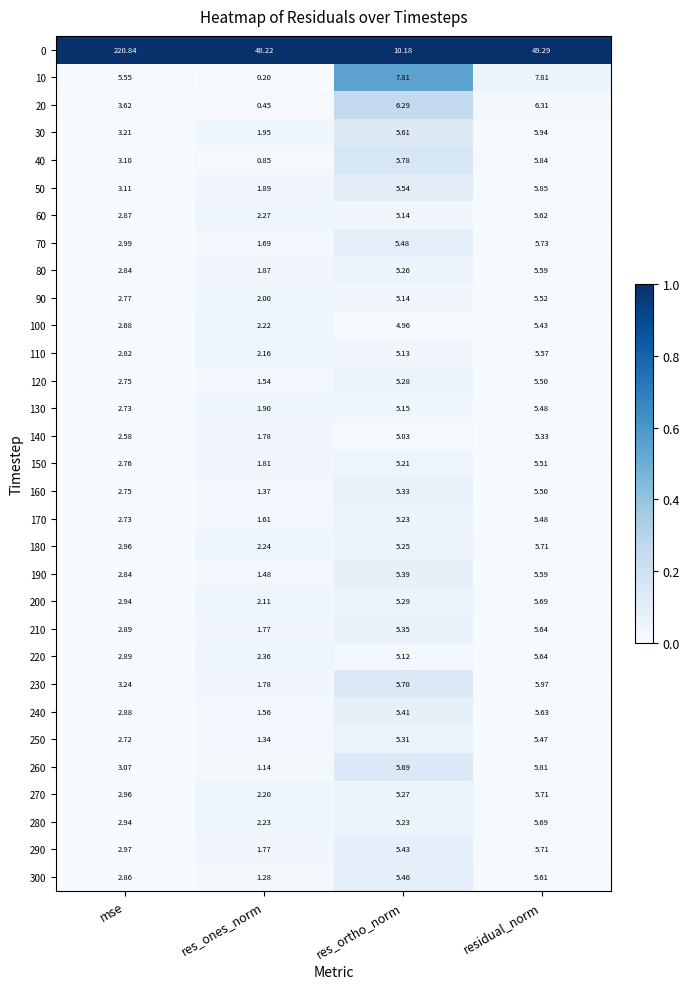

What is the spread (max minus min) of values at mse?

218.3